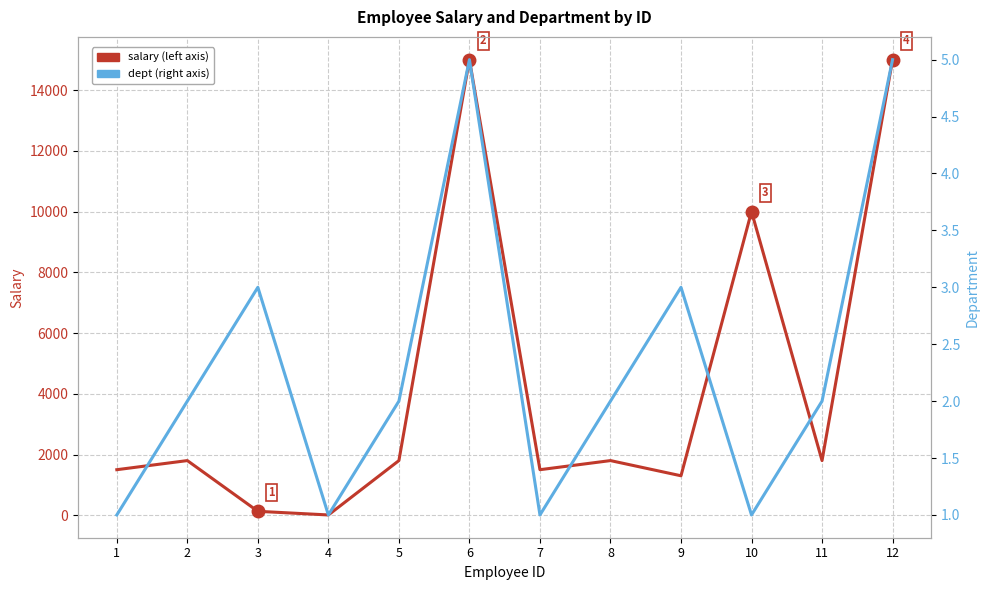

Which series has the widest spread of values?

salary